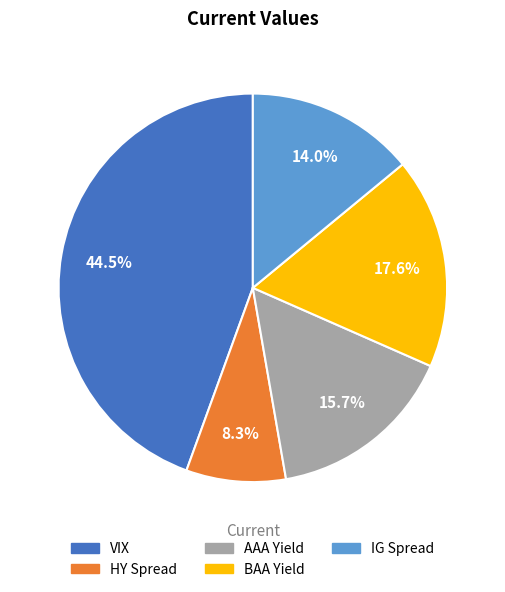

How many segments does this pie chart have?

5